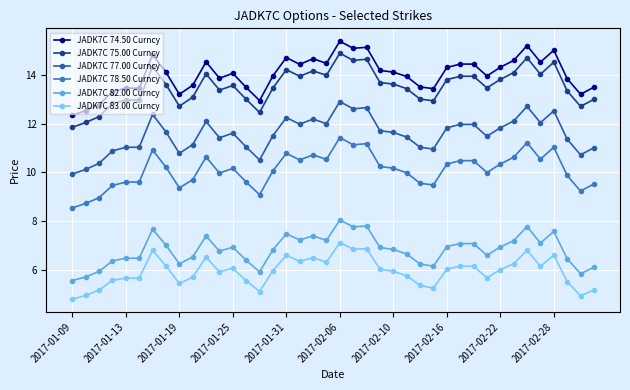

What is the average value of the JADK7C 82.00 Curncy series?

6.8